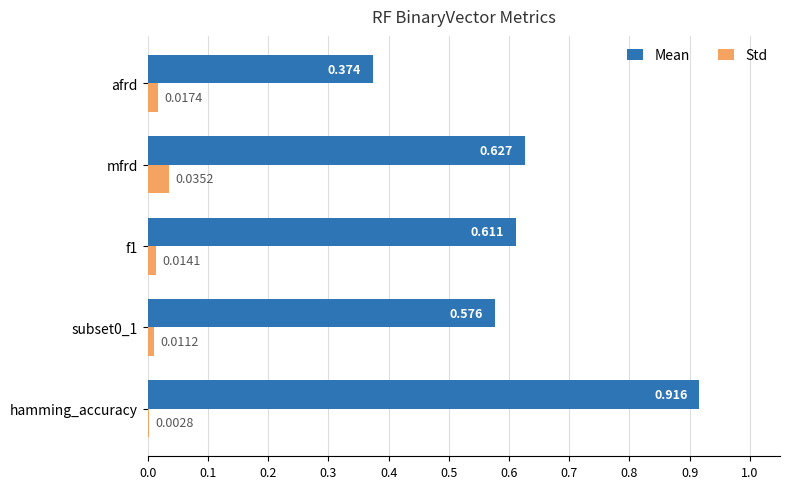

Which series has the largest total across all categories?

Mean